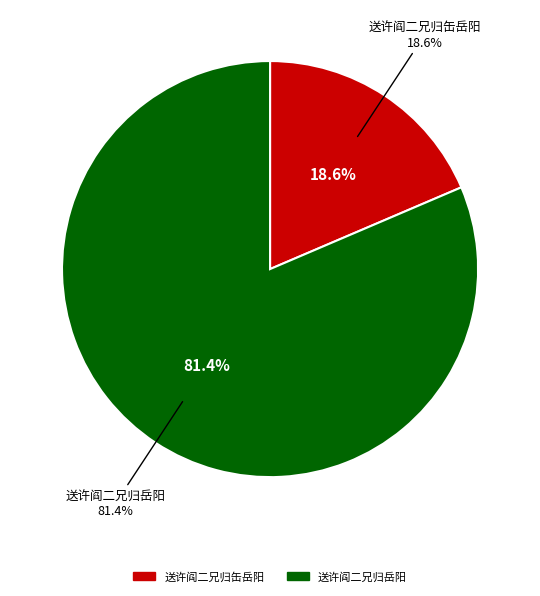

Which slice is the smallest?

送许阎二兄归缶岳阳